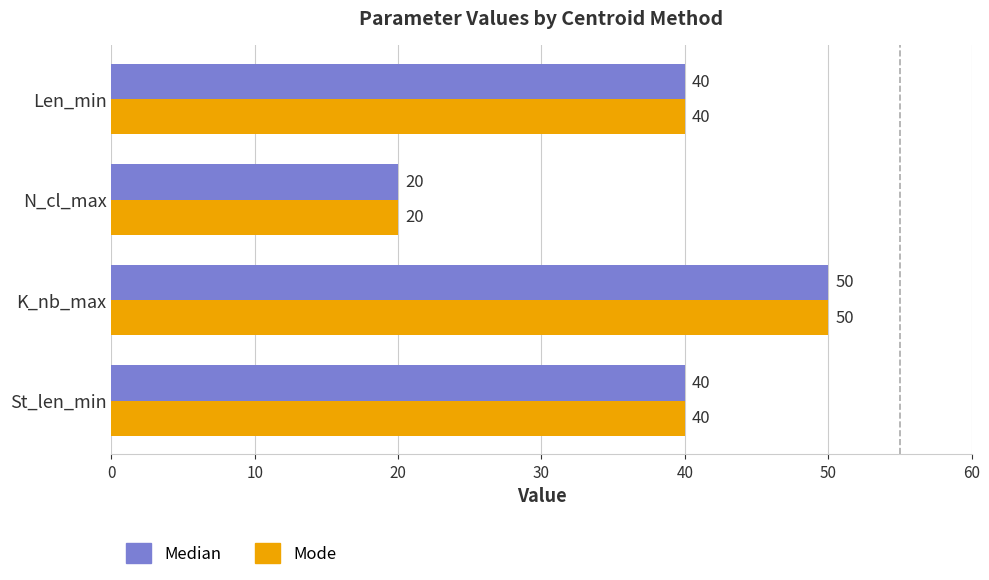

How many Mode values are between 40 and 50?

3